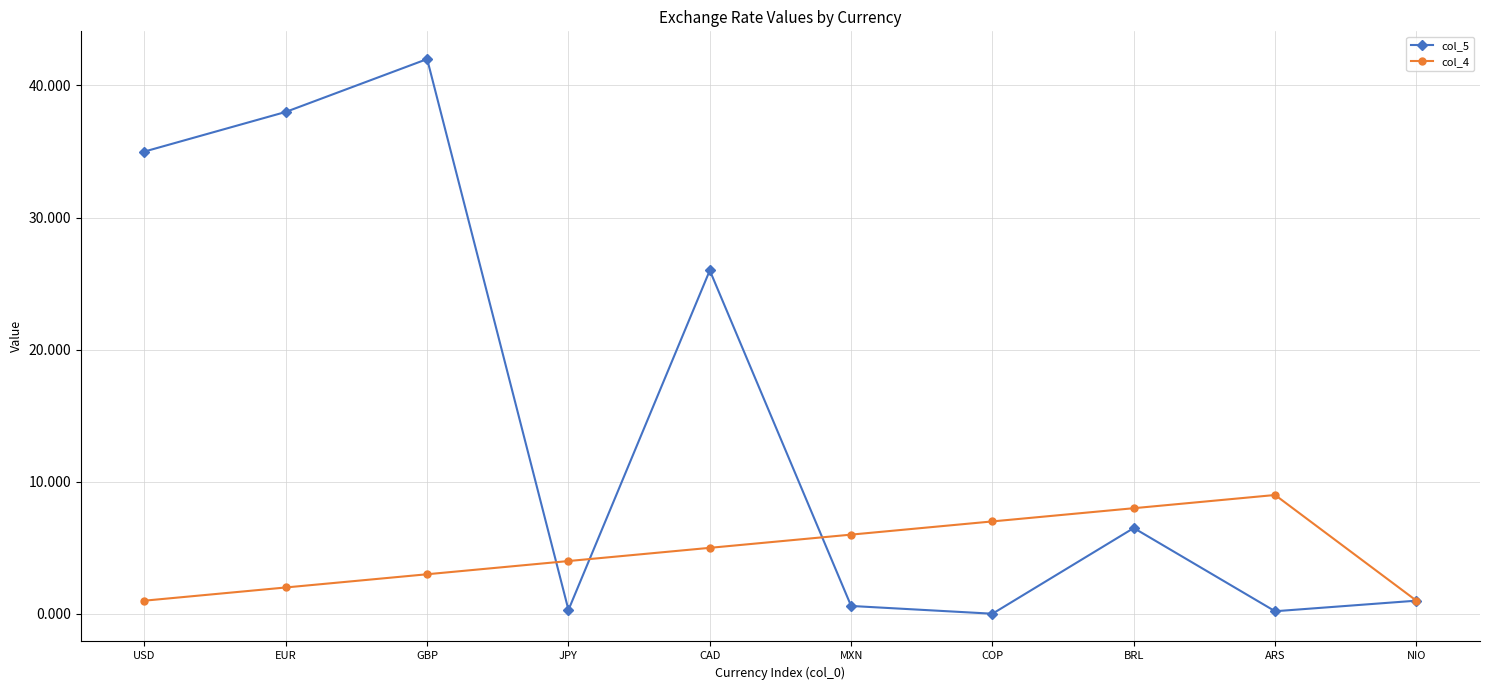

How many interior local peaks does the col_5 series have?

3